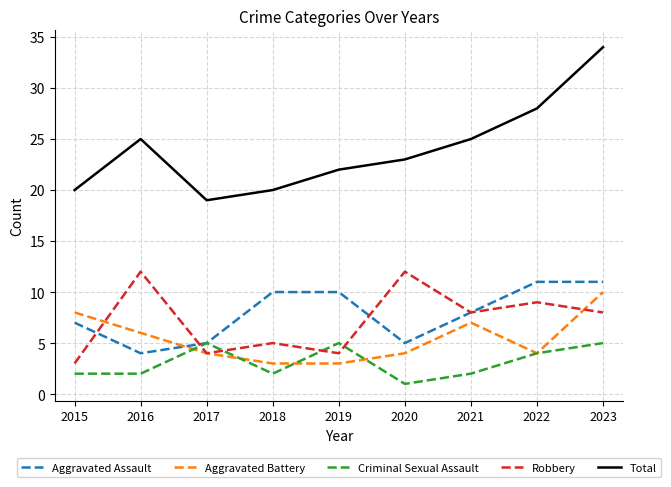

At which category is the sum across all series the highest?

2023